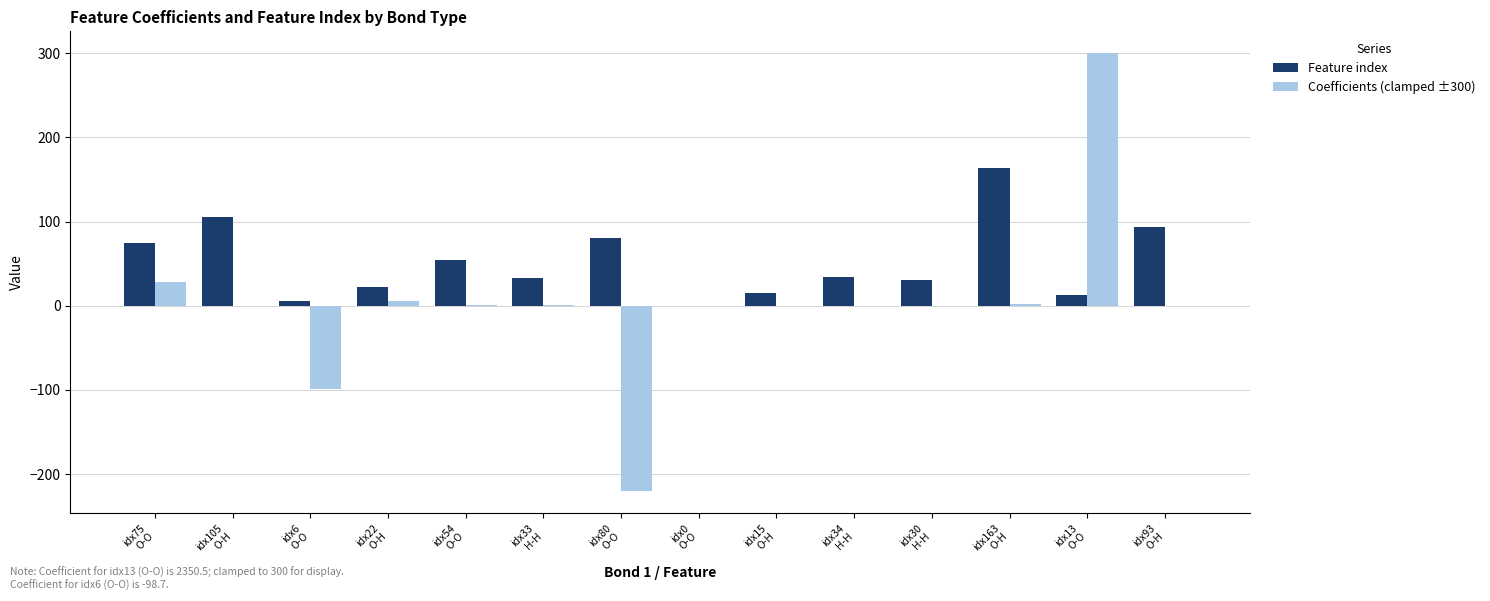

At which category is the sum across all series the highest?

idx13
O-O